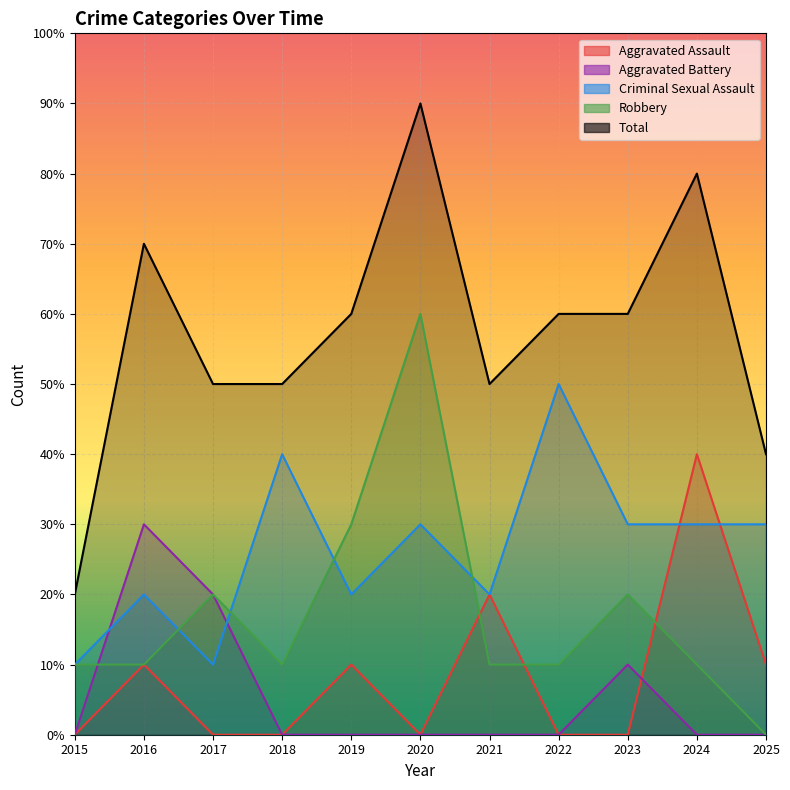

How many series are shown in this chart?

5